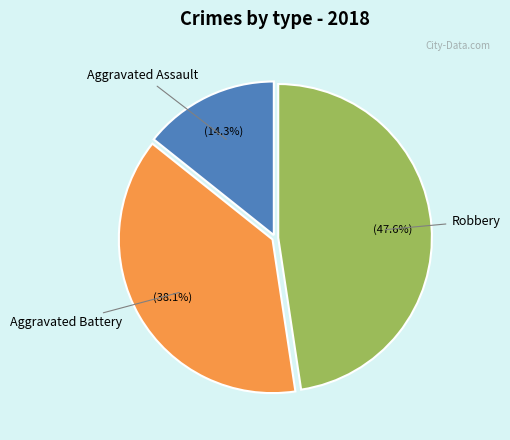

Is there a majority slice in this chart?

No